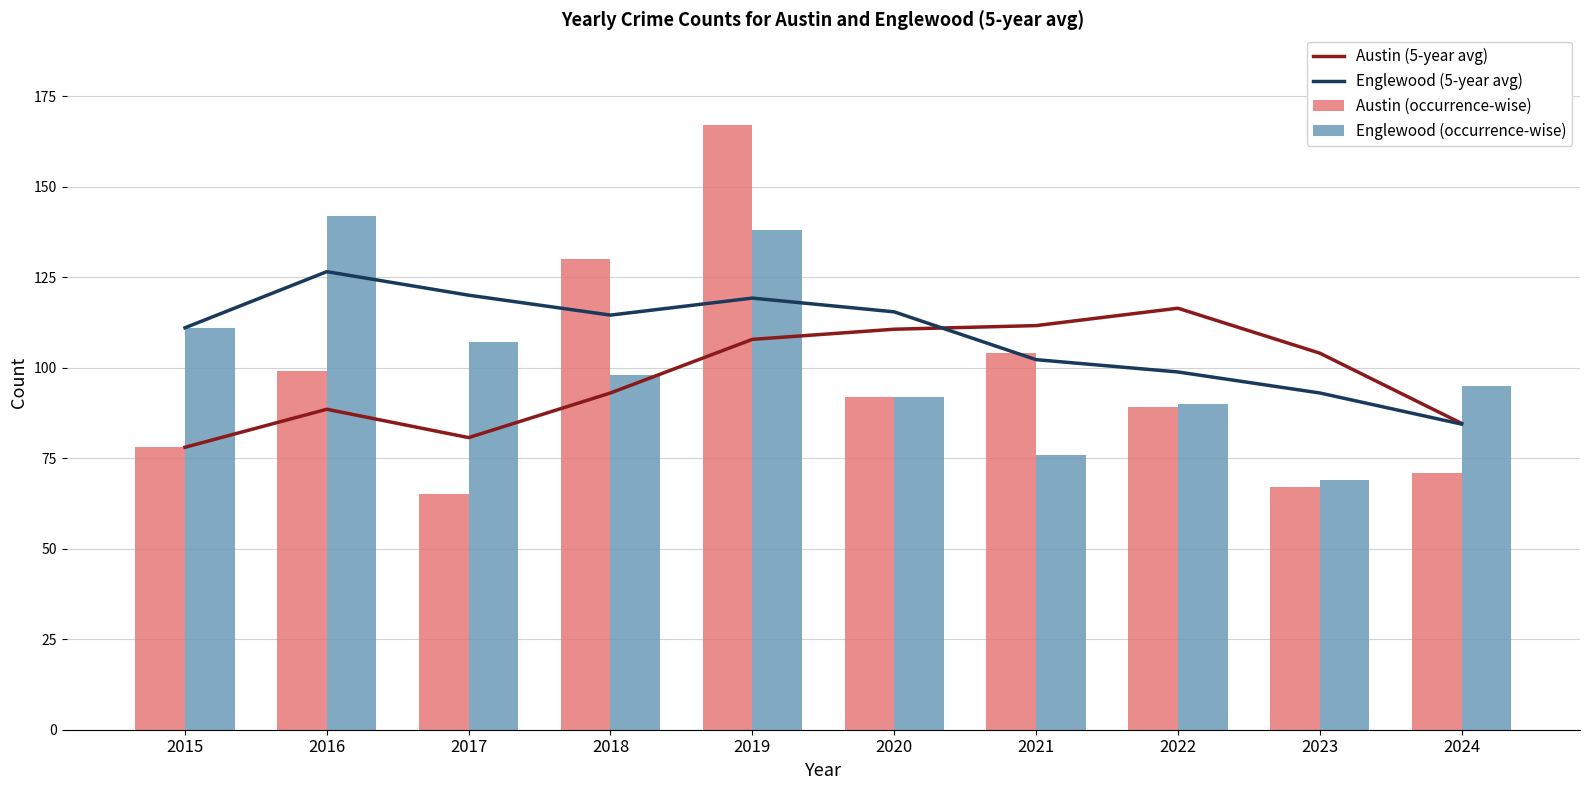

True or false: Austin (5-year avg) has a value of 88.5 at 2016.

True